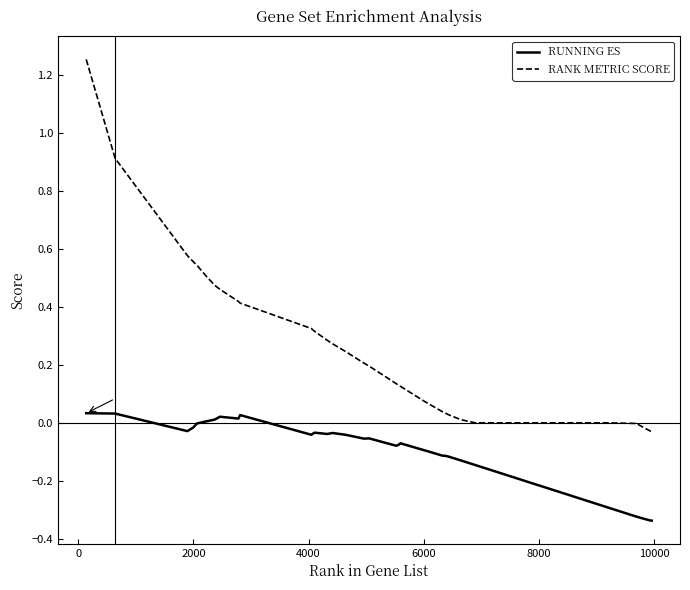

Rank the series by their average value, from highest to lowest.

RANK METRIC SCORE, RUNNING ES